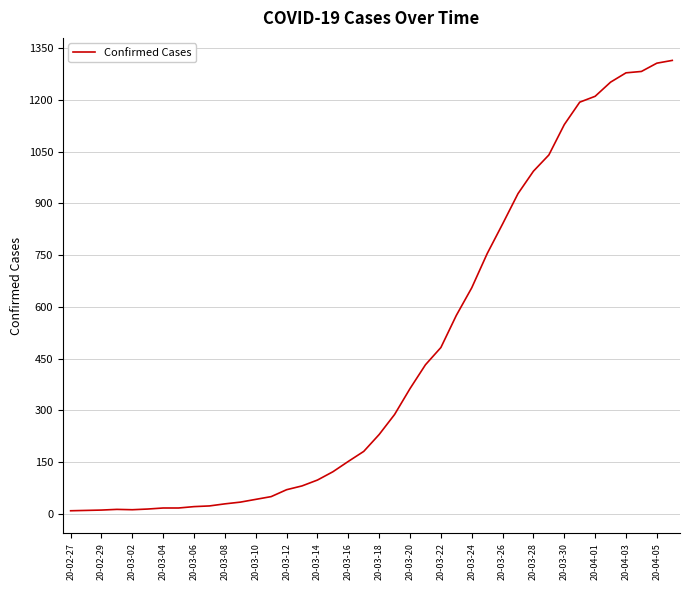

What is the greatest value displayed?

1314